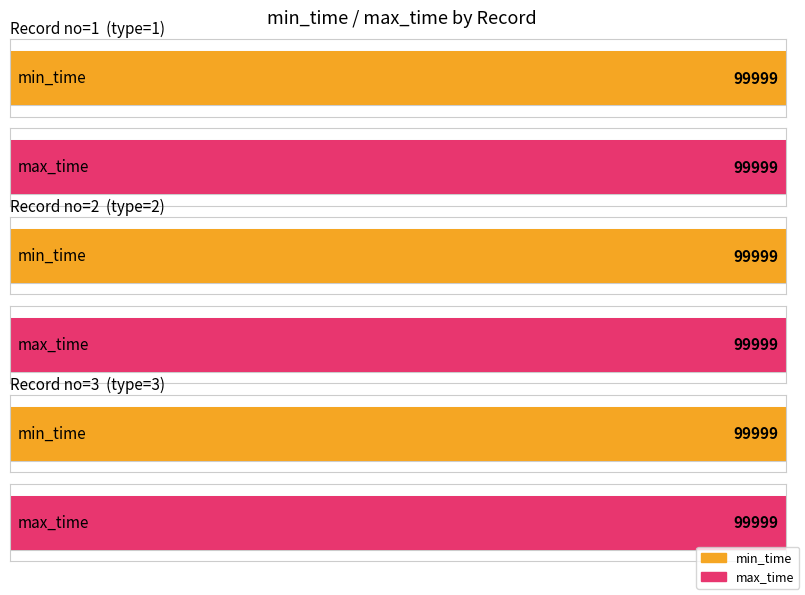

Which category has the lowest value in the min_time series?

1